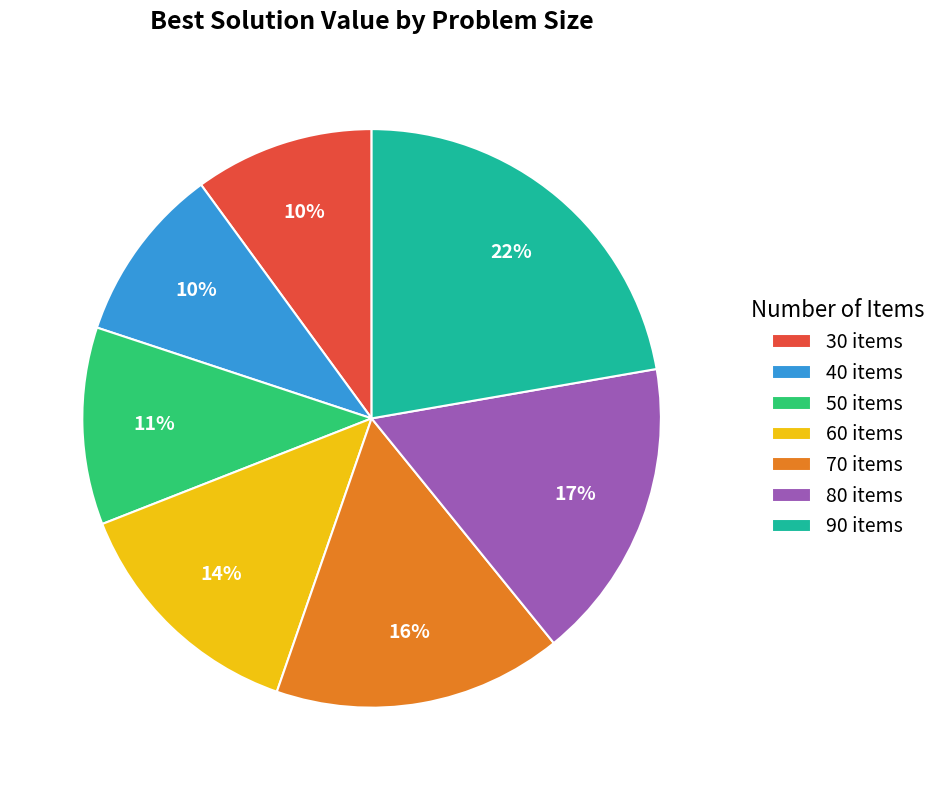

To the nearest percent, what is the average slice percentage?

14%